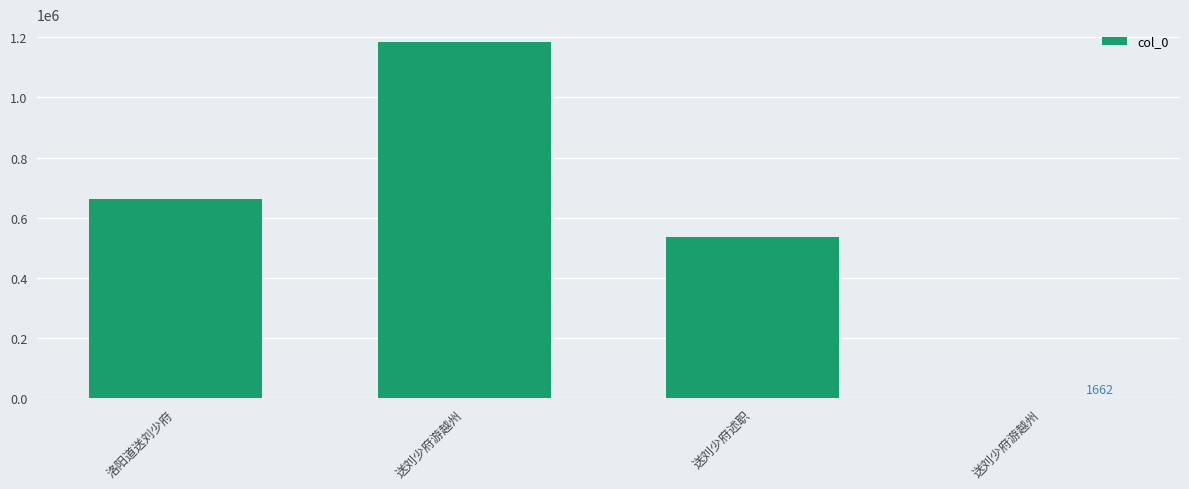

What value does the data have at 洛阳道送刘少府, to the nearest 100?

663400